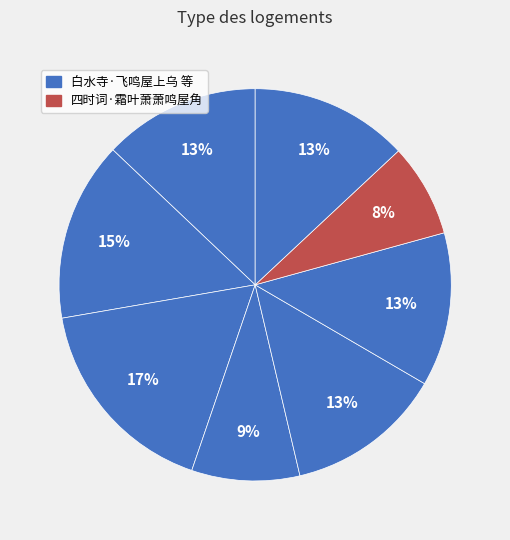

How many segments does this pie chart have?

8